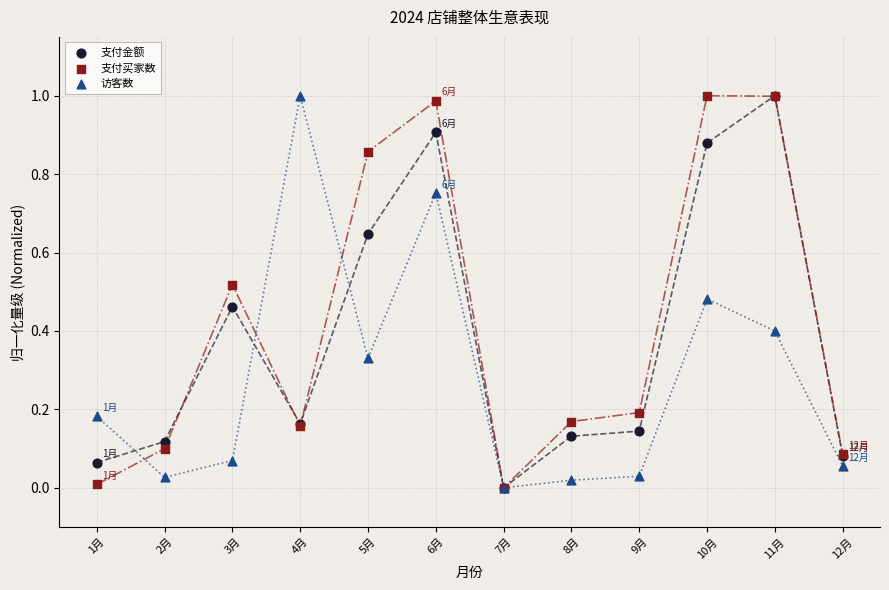

What are all the series names shown in the legend?

支付金额, 支付买家数, 访客数